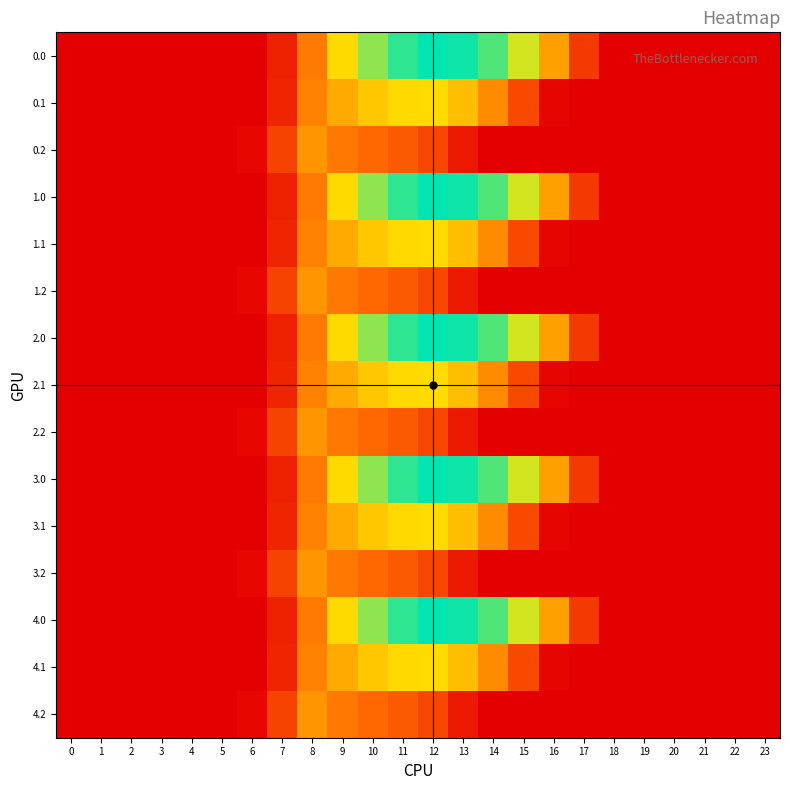

At which category does the chart reach its peak across all series?

12